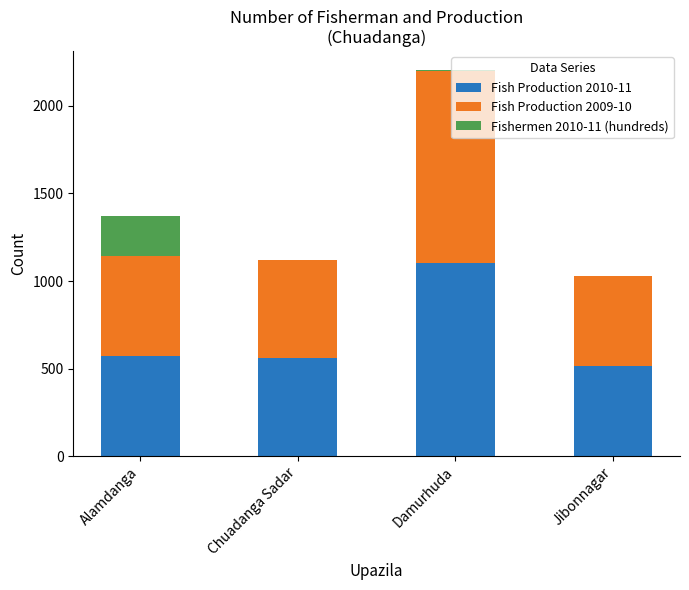

The Fish Production 2010-11 series shows 131.6 at Jibonnagar. True or false?

False